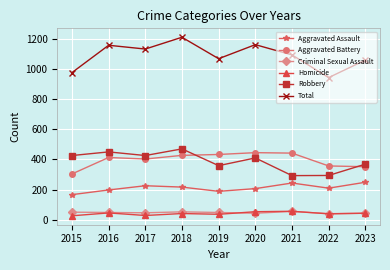

The value of Aggravated Assault at 2015 is 271. True or false?

False